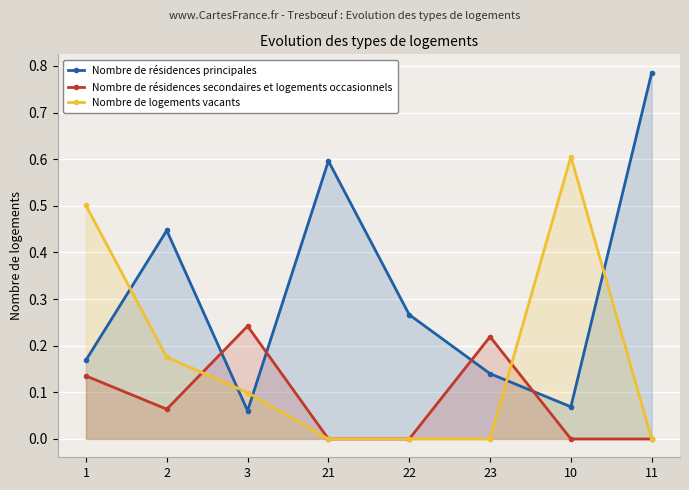

What position from the left is 22?

5